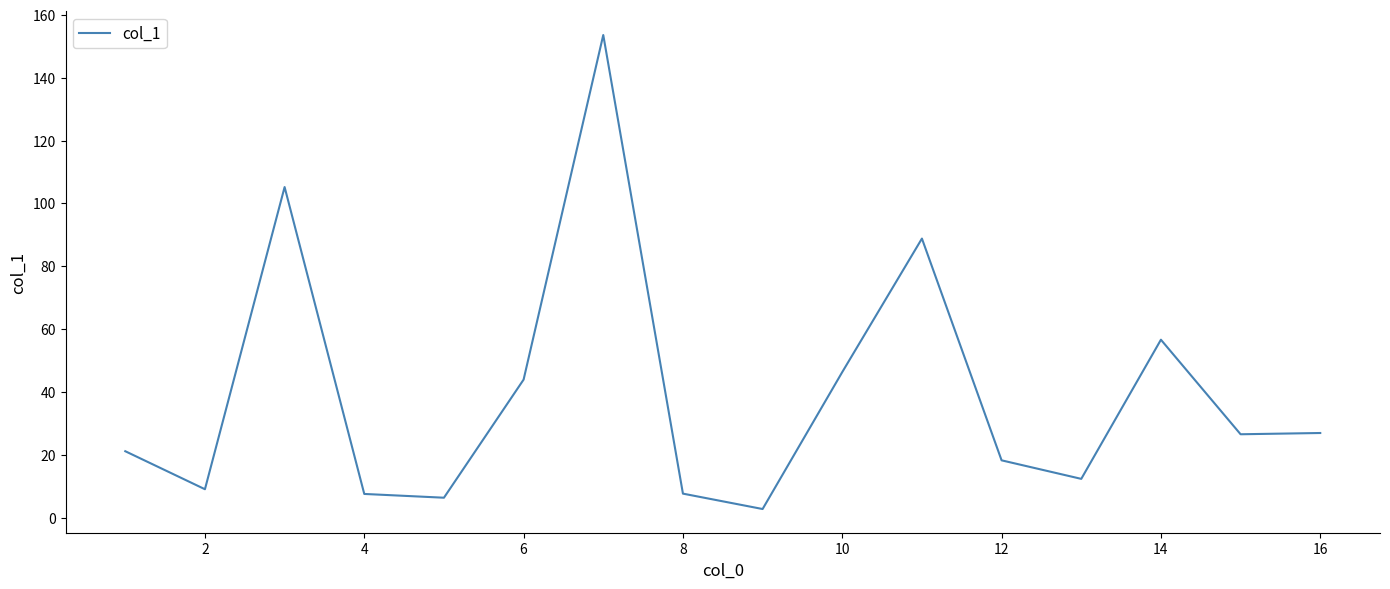

What is the difference between the maximum and minimum values?

150.9